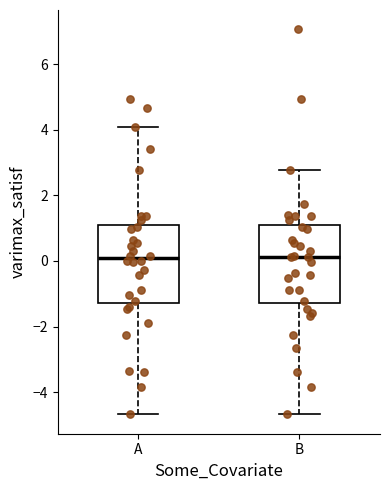

Where is the lower edge of the box for A on the y-axis? The values are not printed on the chart, so give them approximately, as read against the axis.

-1.2